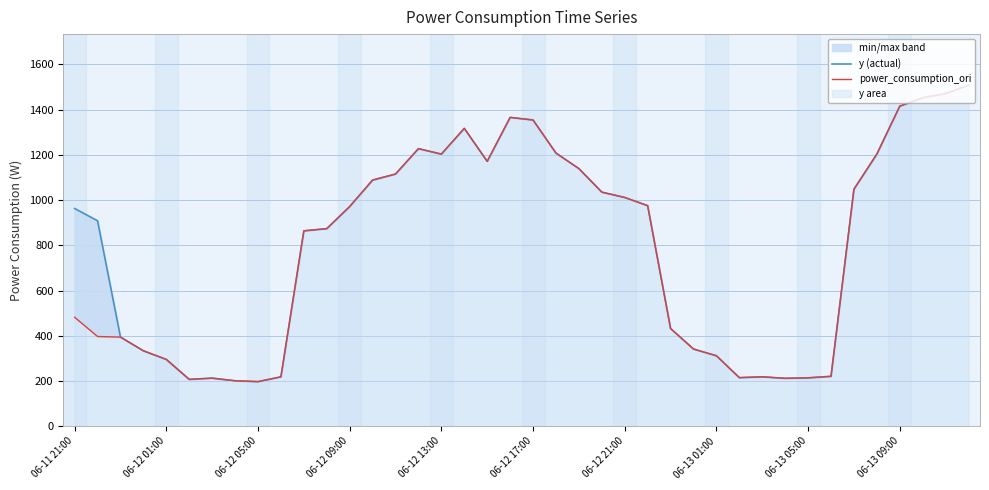

Rank the series at 30 from lowest to highest value.

y (actual), power_consumption_ori